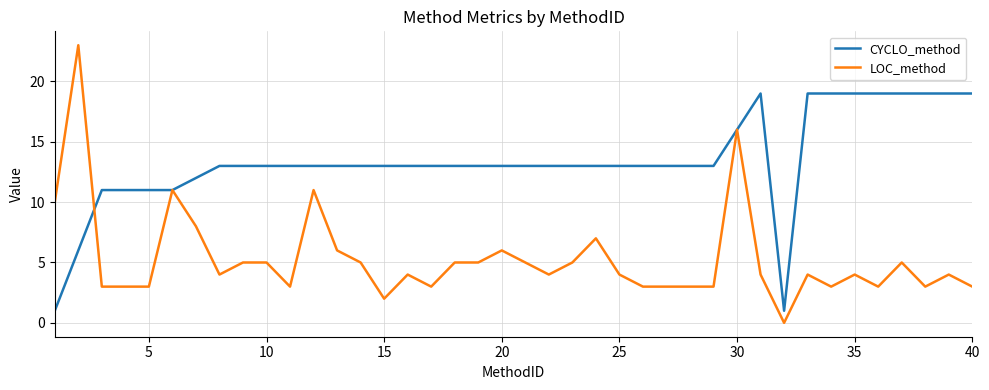

Which series has the largest range (max minus min)?

LOC_method